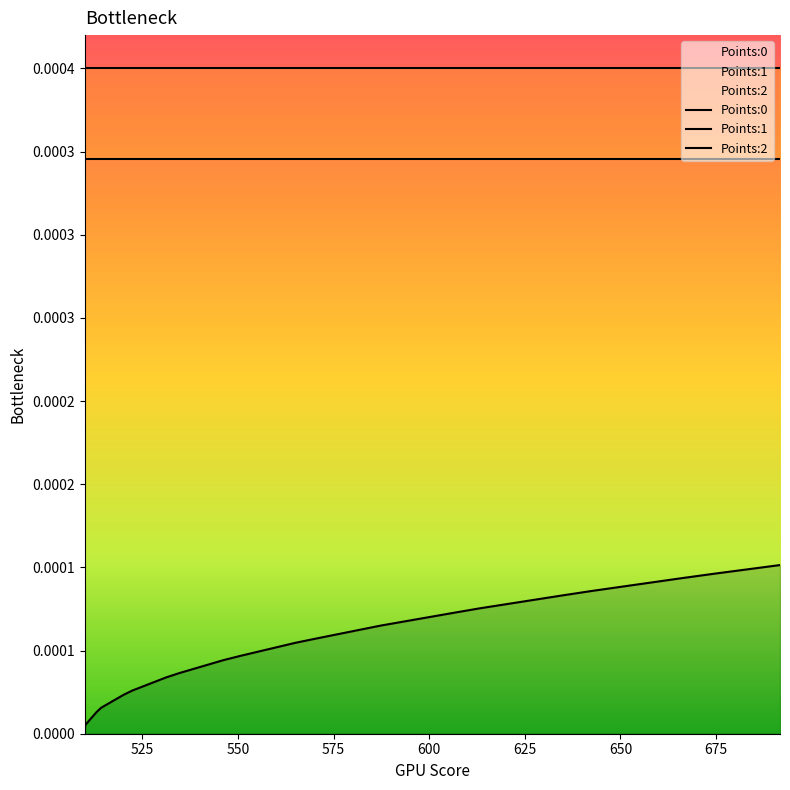

How many distinct data groups are displayed?

3